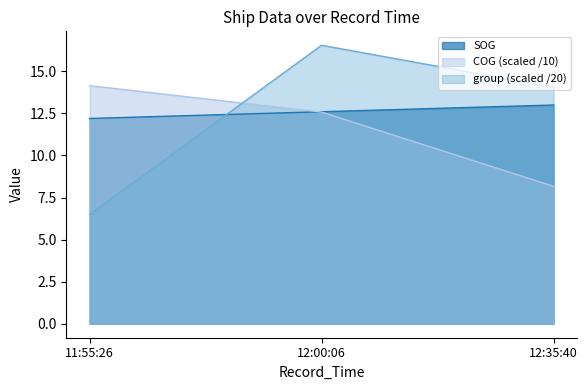

What position from the left is 12:00:06?

2